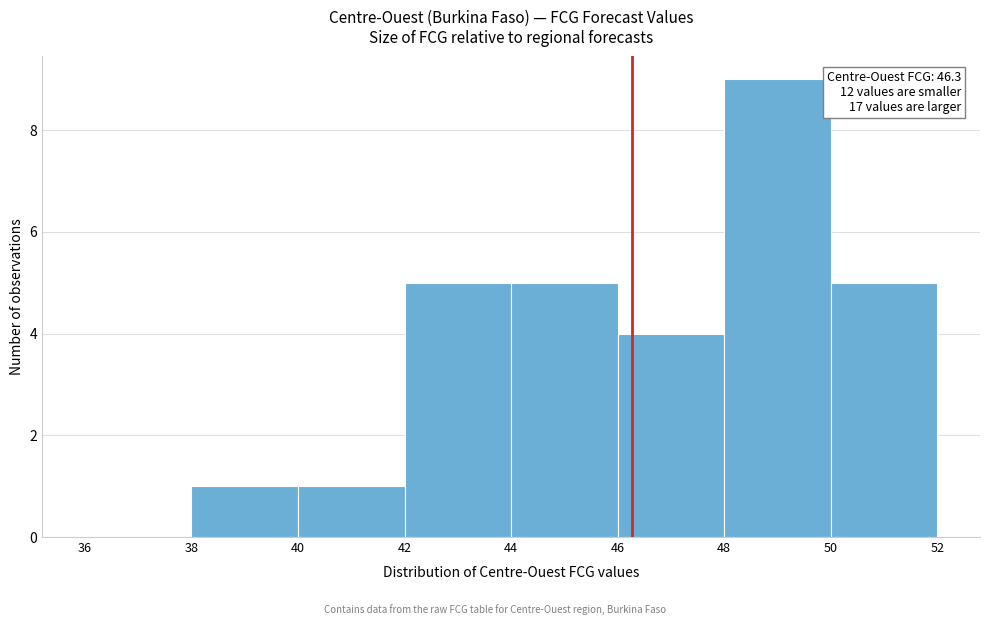

Over which range of the x-axis is the bar tallest?

48 to 50